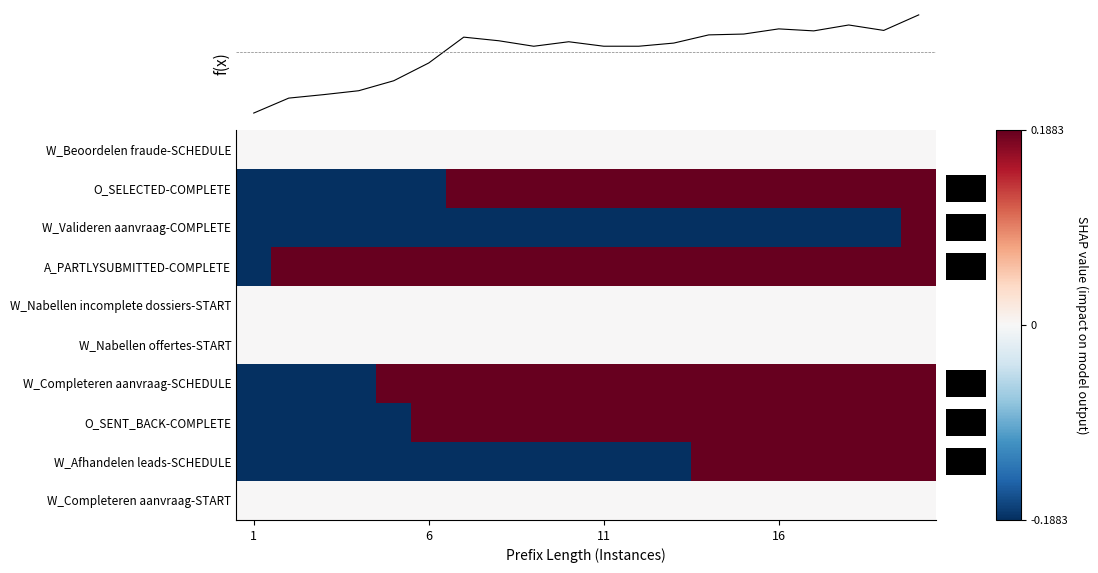

At which category is the sum across all series the highest?

19